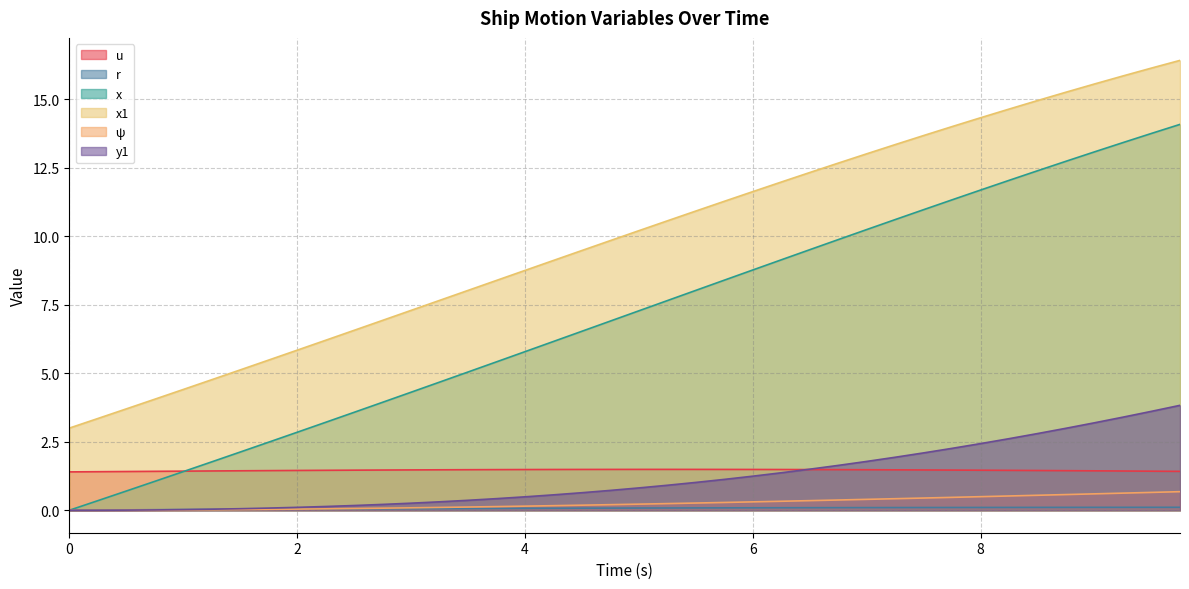

What is the average value of the x series?

7.1